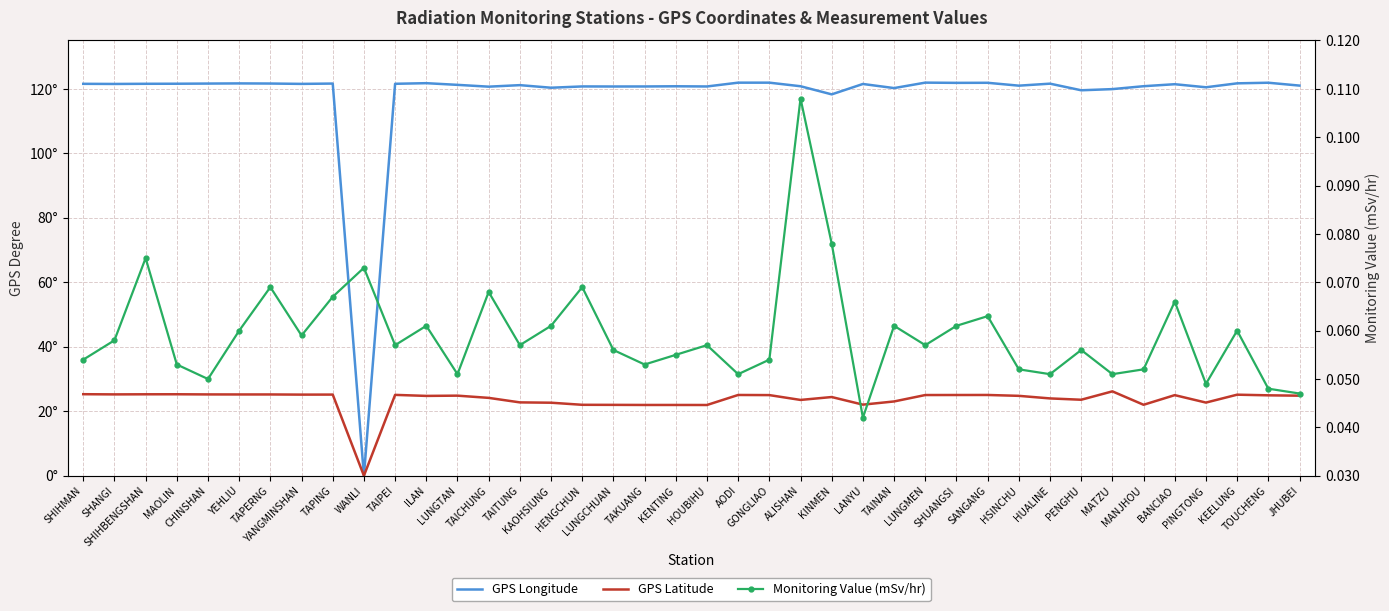

Rank the categories by GPS Latitude value from highest to lowest.

MATZU, SHIHMAN, MAOLIN, SHIHBENGSHAN, SHANGI, CHINSHAN, YEHLIU, TAPERNG, TAPING, YANGMINSHAN, KEELUNG, TAIPEI, AODI, SANGANG, SHUANGSI, LUNGMEN, GONGLIAO, BANCIAO, TOUCHENG, LUNGTAN, JHUBEI, HSINCHU, ILAN, KINMEN, TAICHUNG, HUALINE, PENGHU, ALISHAN, TAINAN, TAITUNG, PINGTONG, KAOHSIUNG, LANYU, MANJHOU, HENGCHUN, LUNGCHUAN, TAKUANG, KENTING, HOUBIHU, WANLI